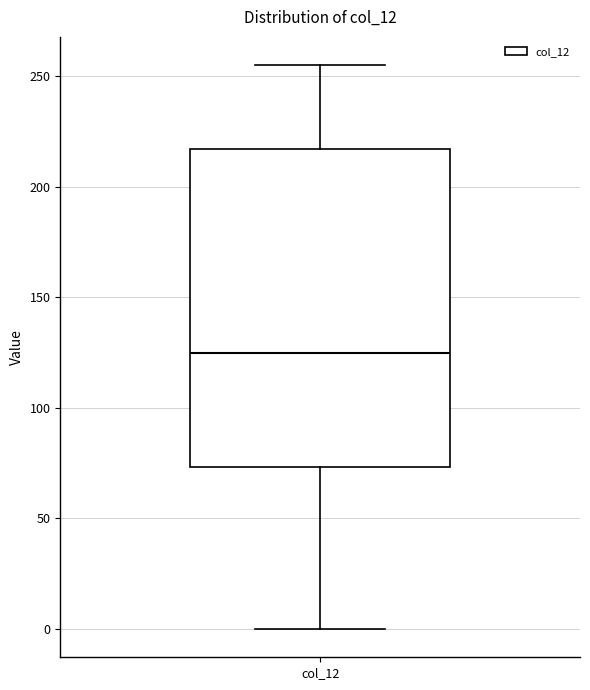

Where does the median line of the box for col_12 sit on the y-axis? The values are not printed on the chart, so give them approximately, as read against the axis.

125